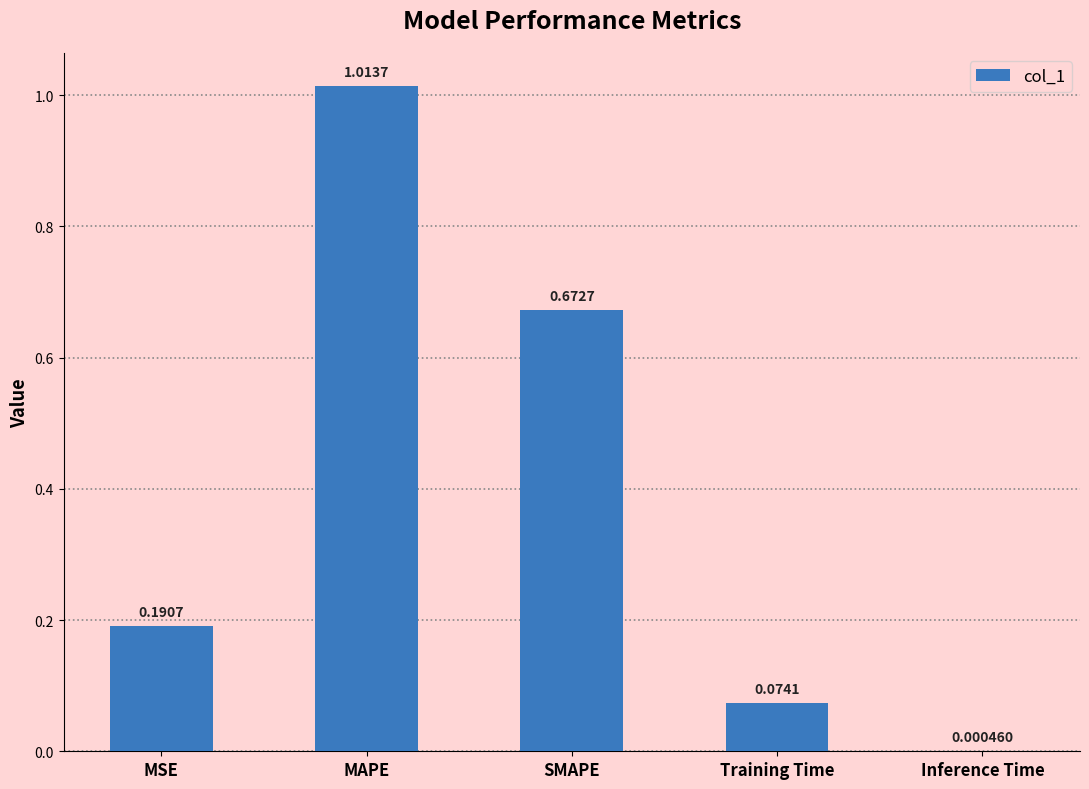

Where is the data nearest to the value 0?

Inference Time